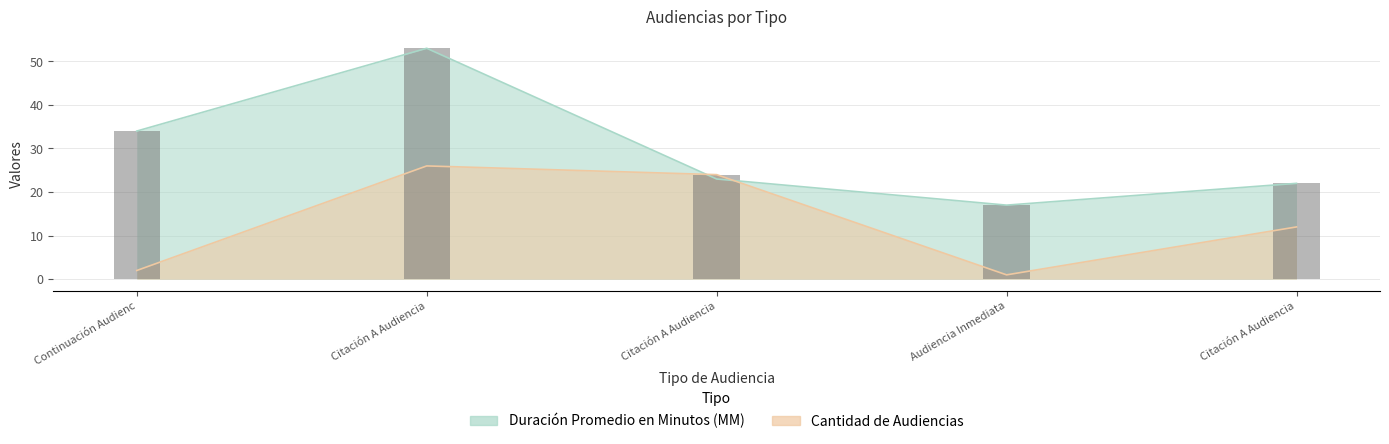

Between Citación A Audiencia De Juicio and Citación A Audiencia Preparatoria, which is larger?

Citación A Audiencia Preparatoria